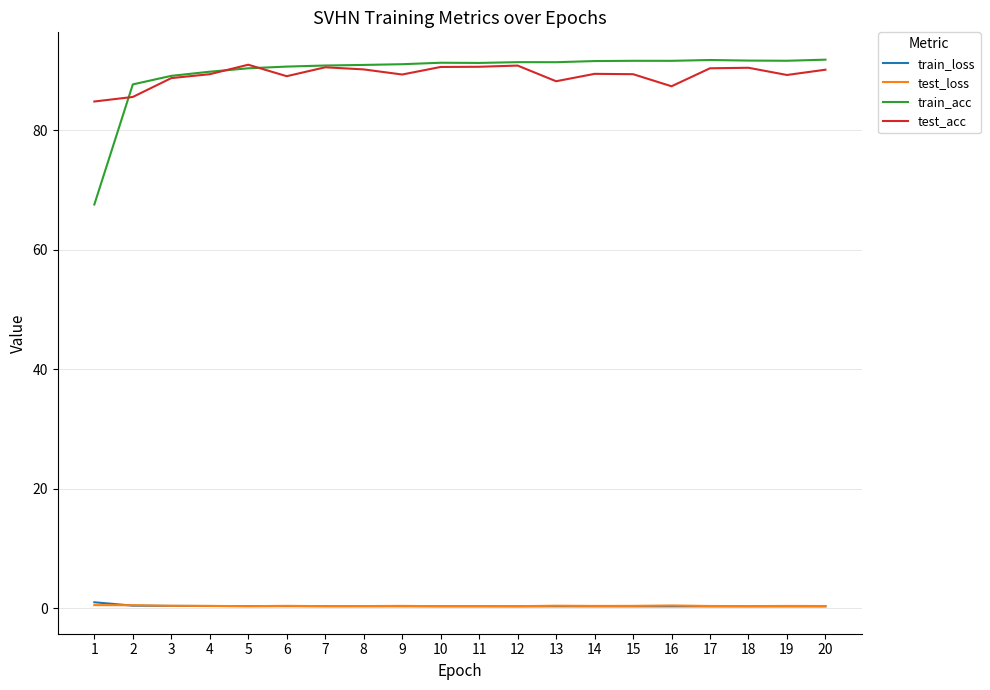

Does the chart have visible grid lines?

Yes